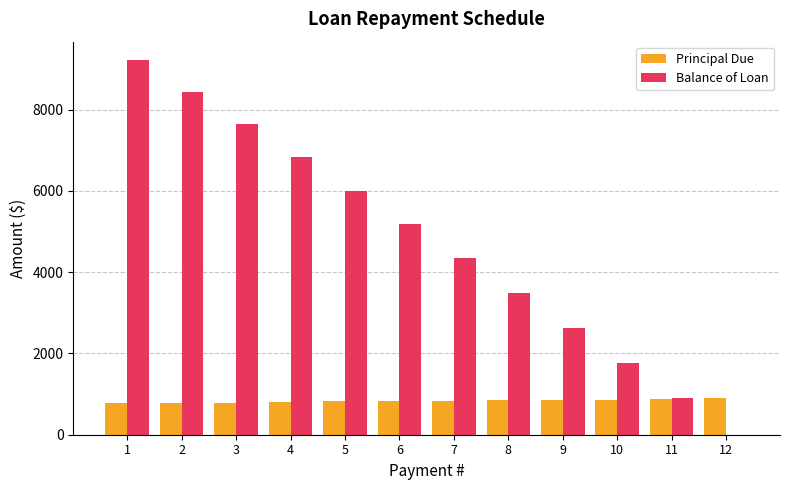

What is the sum of all Balance of Loan values?

56415.6